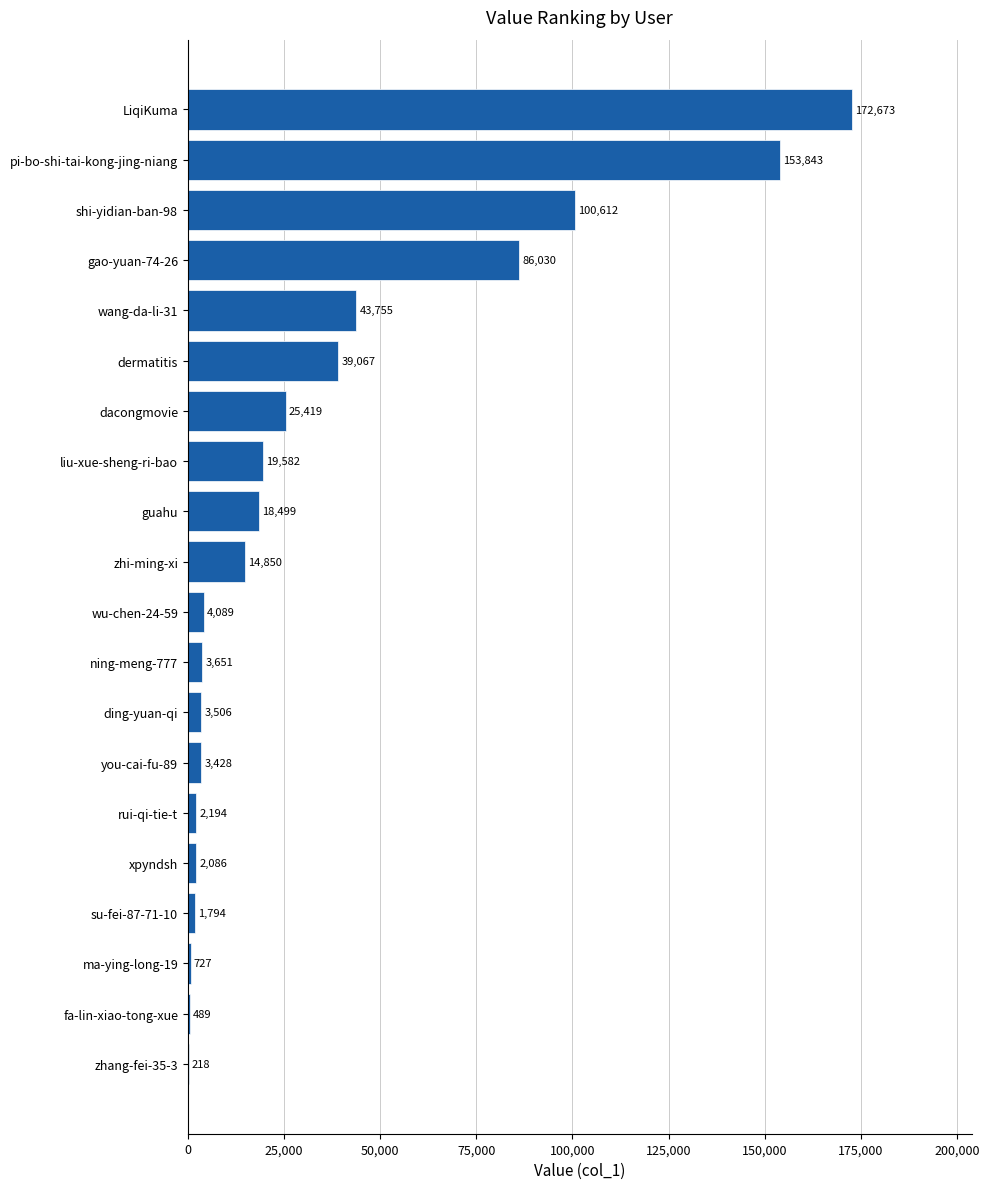

Where is the data nearest to the value 86445?

gao-yuan-74-26